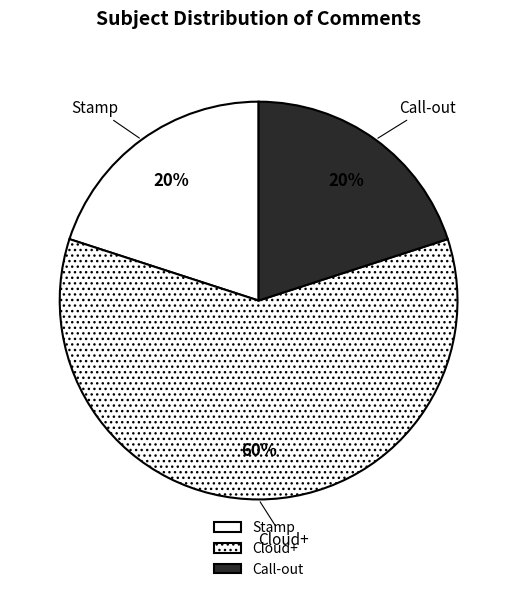

Do Cloud+ and Stamp together represent more than half of the pie?

Yes